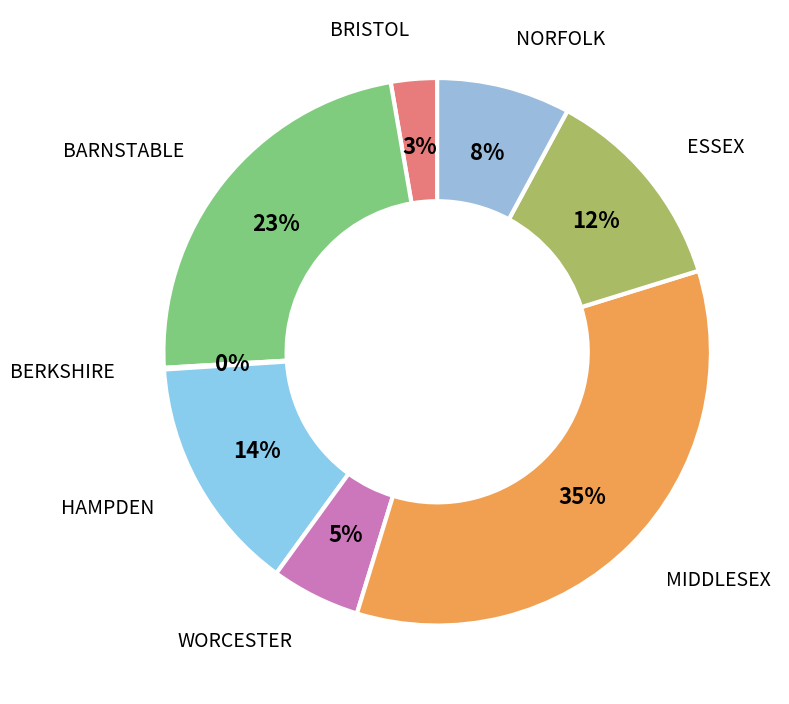

The BARNSTABLE slice represents 23% of the pie. True or false?

True